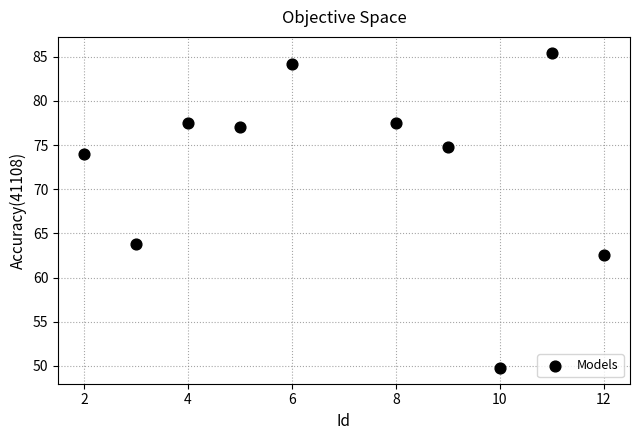

What Y value in the scatter plot is closest to 67?

63.8